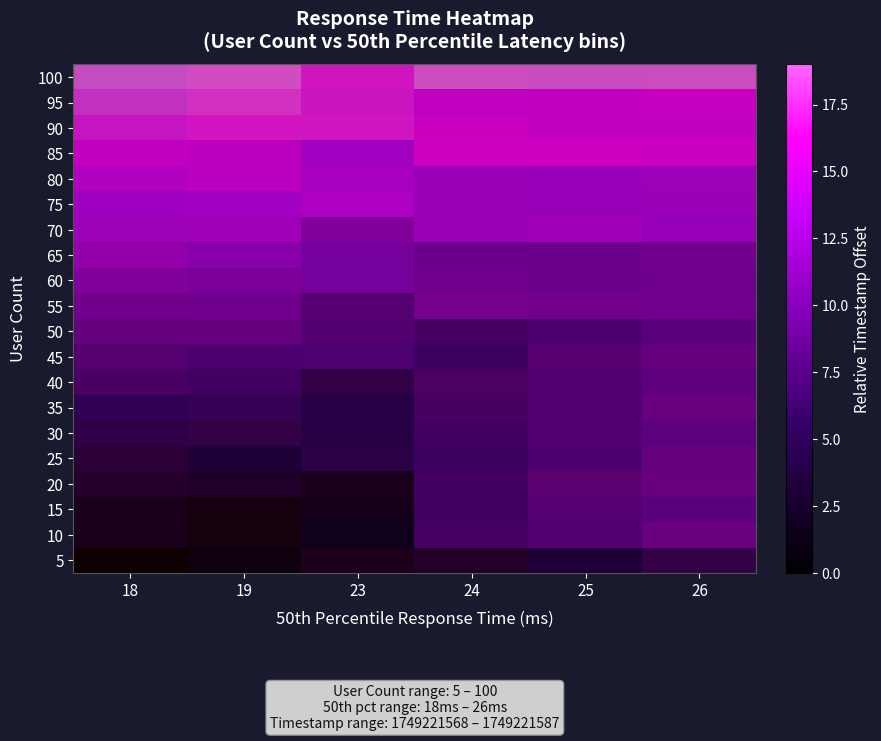

Reading right to left, list all the values displayed in this chart.

5: 26=5	25=4	24=3	23=2	19=1	18=0
10: 26=9	25=8	24=7	23=2	19=1	18=2
15: 26=9	25=8	24=7	23=2	19=1	18=2
20: 26=9	25=8	24=7	23=2	19=3	18=3
25: 26=9	25=8	24=7	23=5	19=4	18=4
30: 26=9	25=8	24=7	23=5	19=5	18=5
35: 26=9	25=8	24=7	23=5	19=6	18=6
40: 26=9	25=8	24=7	23=5	19=7	18=7
45: 26=9	25=8	24=7	23=8	19=8	18=8
50: 26=9	25=8	24=7	23=8	19=9	18=9
55: 26=10	25=10	24=10	23=8	19=10	18=10
60: 26=10	25=10	24=10	23=11	19=11	18=11
65: 26=10	25=10	24=10	23=11	19=12	18=12
70: 26=13	25=13	24=13	23=11	19=13	18=13
75: 26=13	25=13	24=13	23=14	19=14	18=14
80: 26=13	25=13	24=13	23=14	19=15	18=15
85: 26=16	25=16	24=16	23=14	19=16	18=16
90: 26=16	25=16	24=16	23=17	19=17	18=17
95: 26=16	25=16	24=16	23=17	19=18	18=18
100: 26=19	25=19	24=19	23=17	19=19	18=19